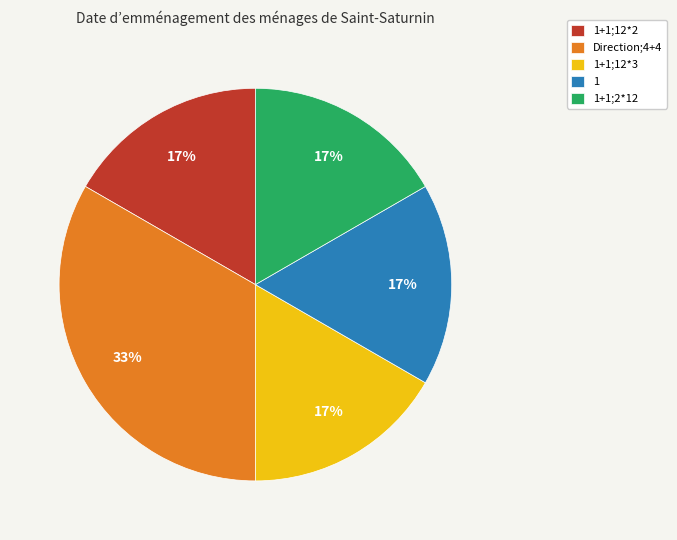

To the nearest percent, what is the combined percentage of 1+1;2*12 and Direction;4+4?

50%